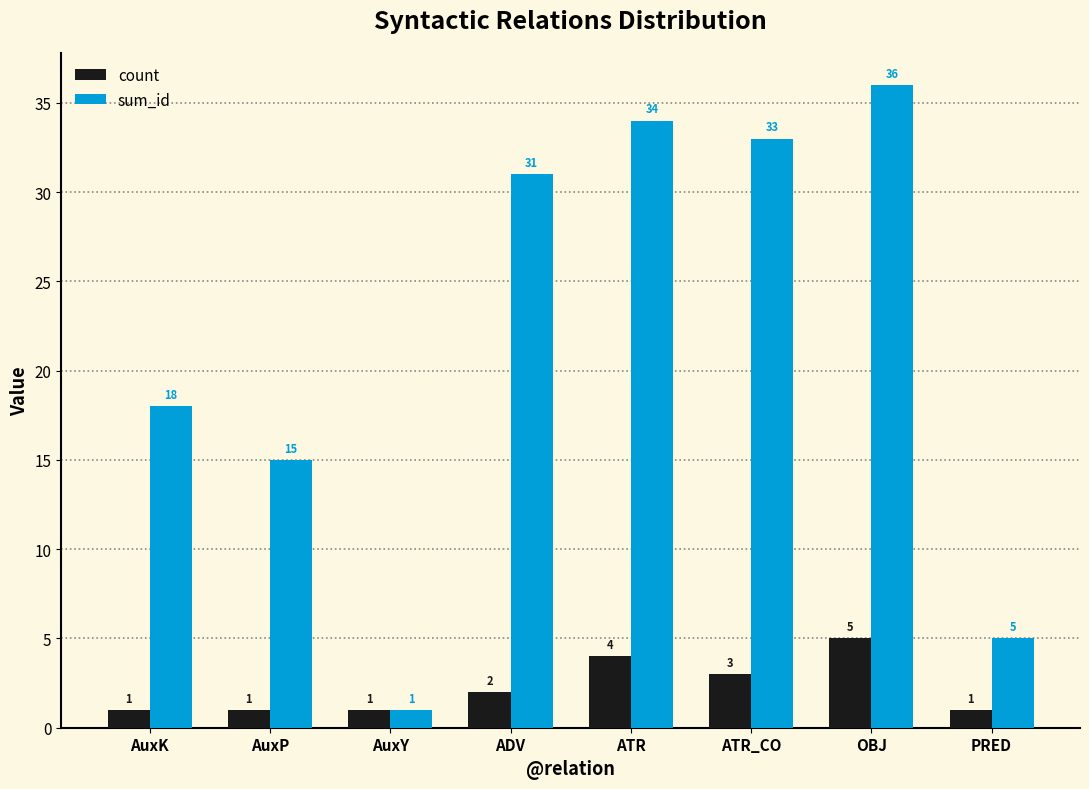

Where is sum_id nearest to the value 18?

AuxK